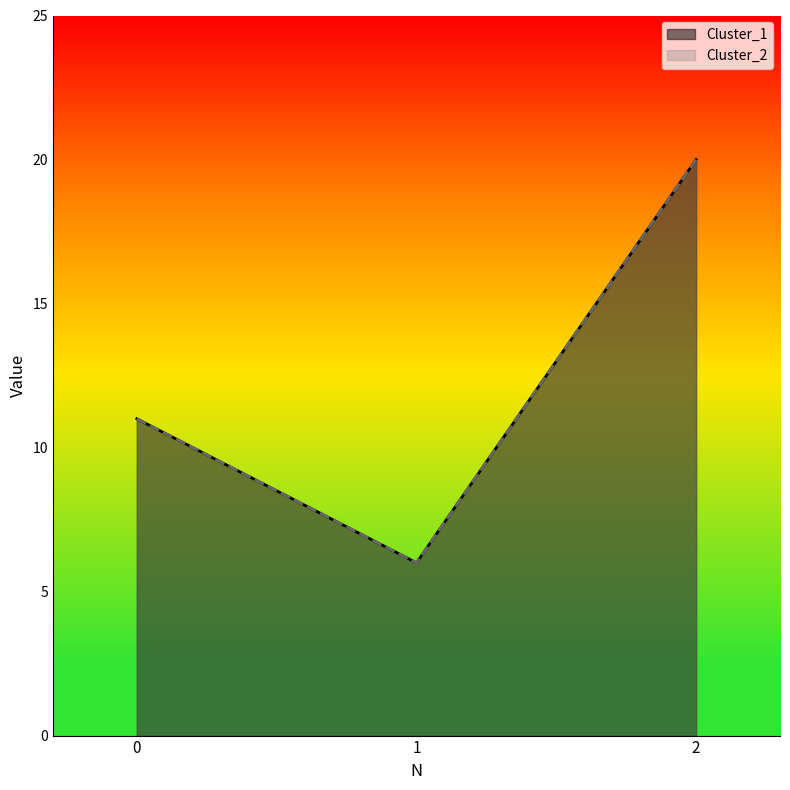

How many data points in Cluster_2 are less than 11?

1